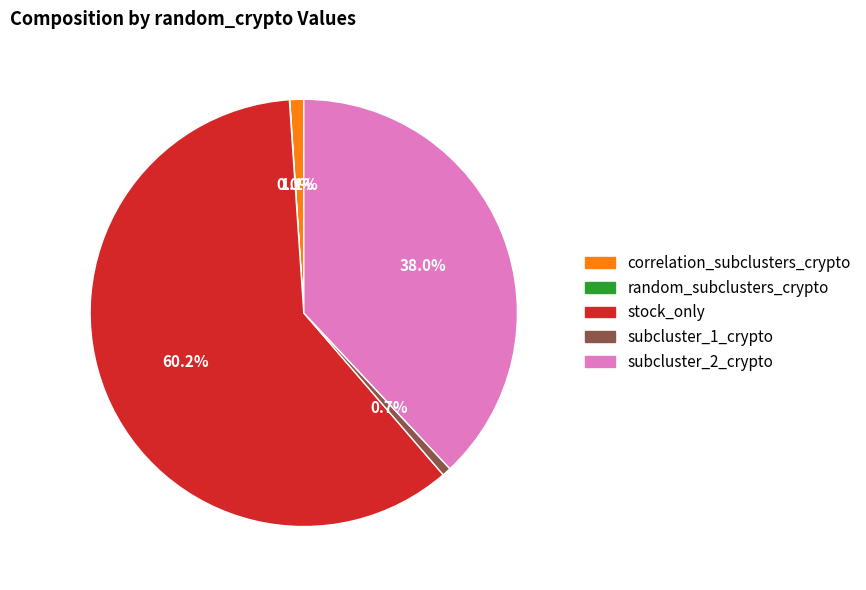

How much of the chart is everything except subcluster_1_crypto?

99.3%